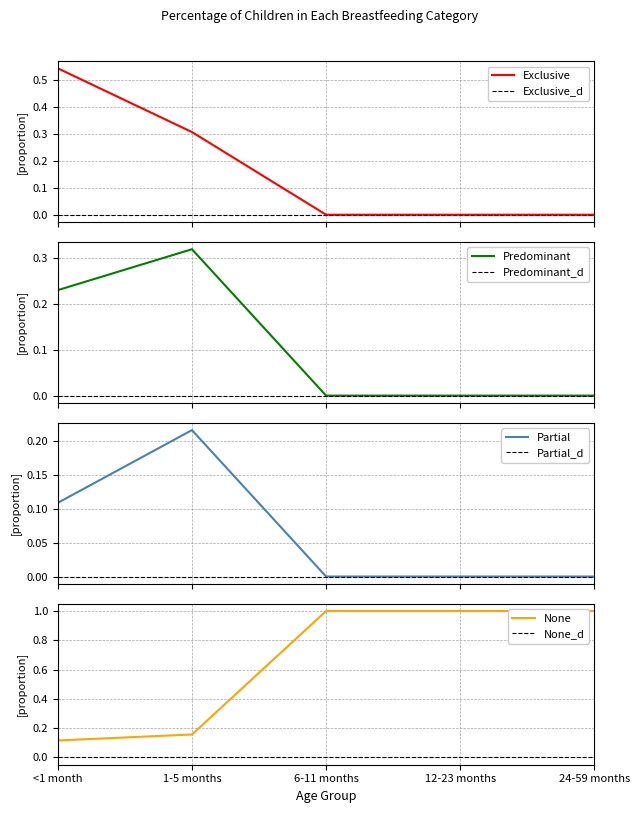

What is the maximum value shown in the chart?

1.0